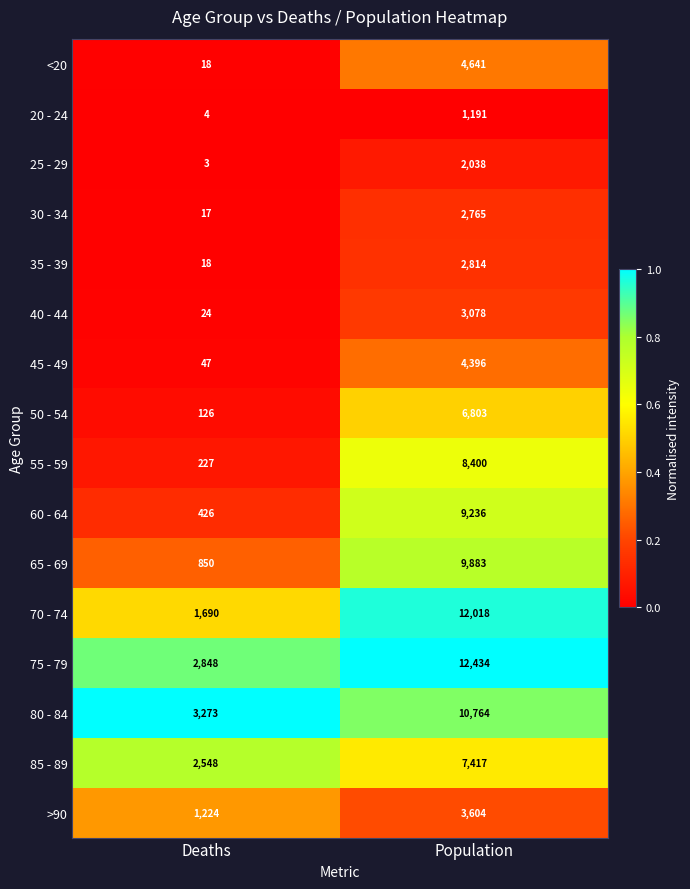

Which category has the highest value in the 75 - 79 series?

Population